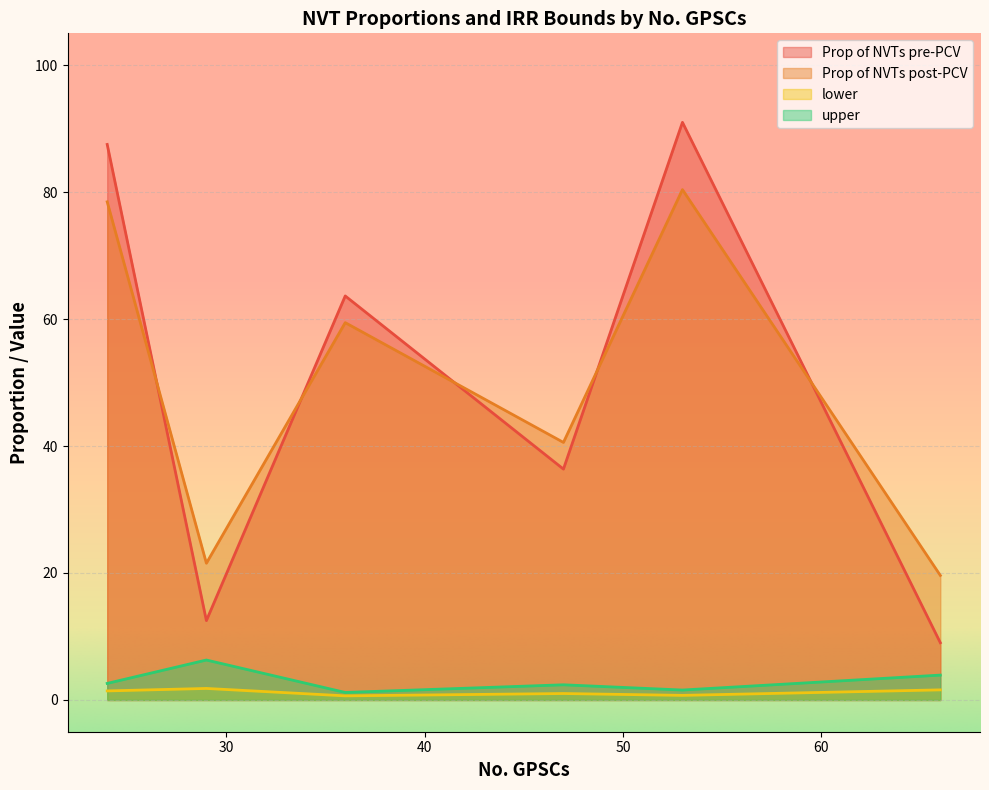

True or false: upper and lower intersect in this chart.

False